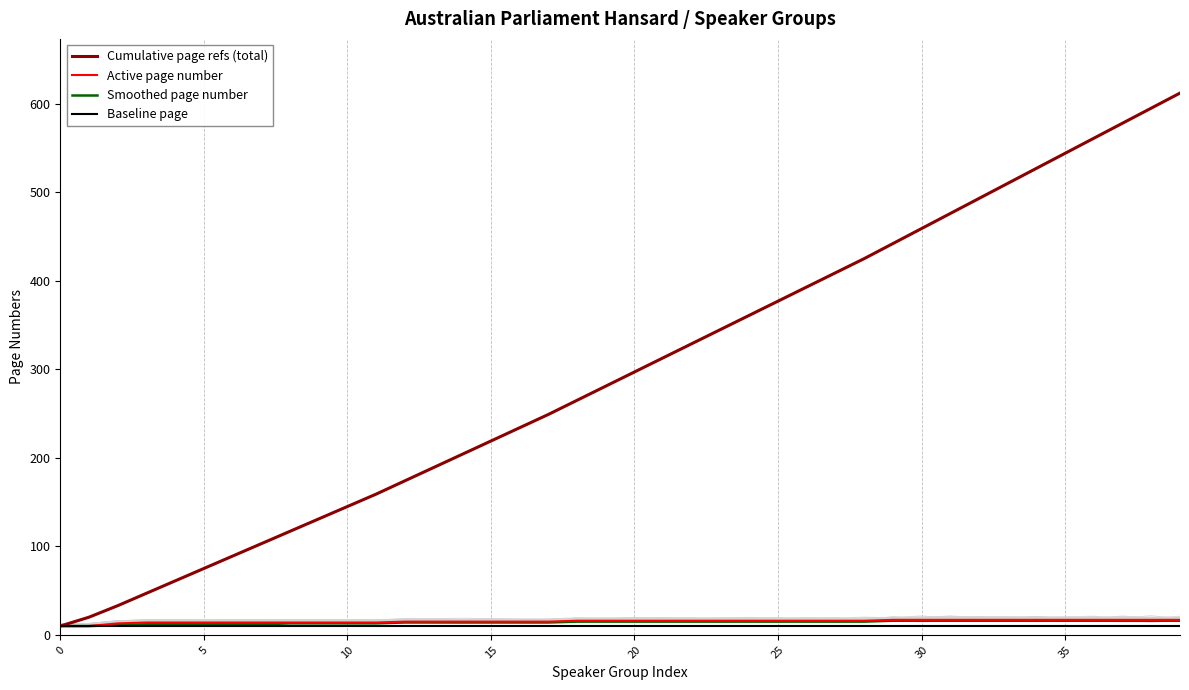

True or false: Baseline page has more than 2 interior local peaks.

False